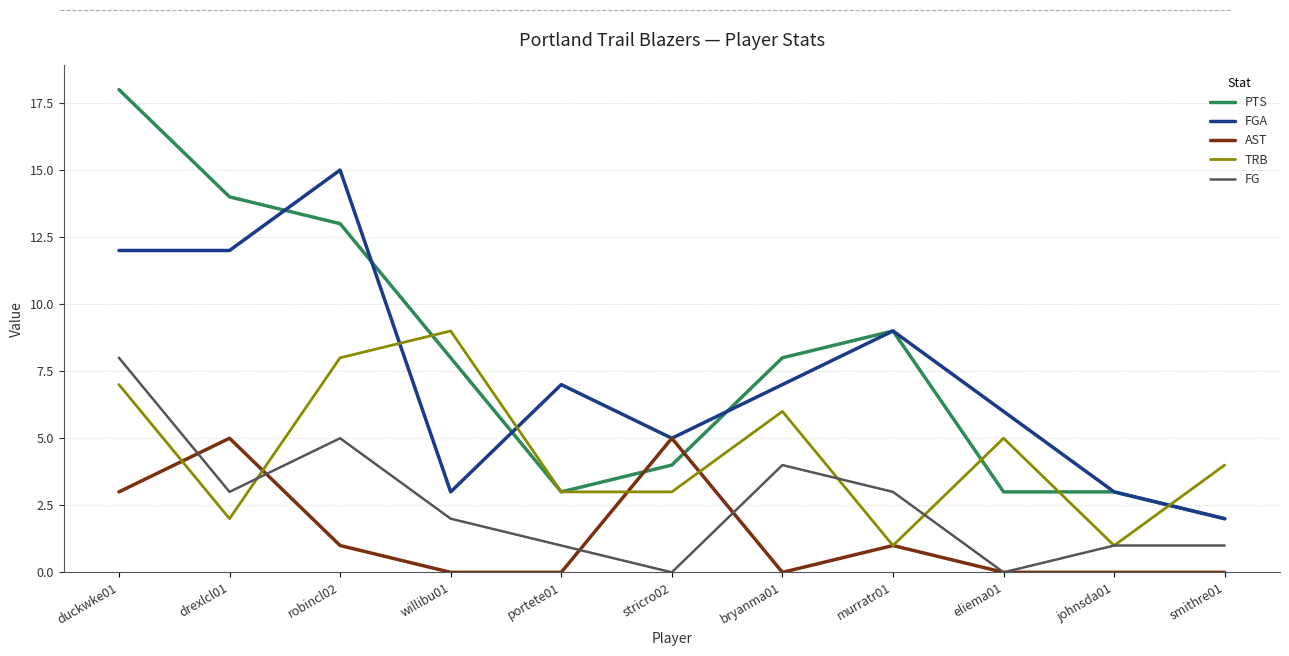

How many lines are shown in the chart?

5